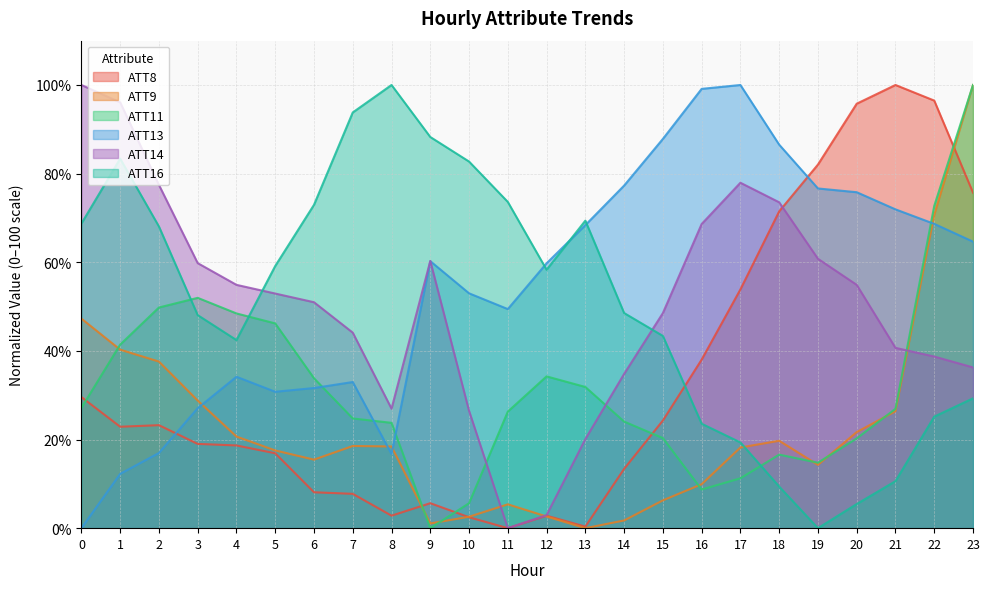

At which category is the sum across all series the highest?

23